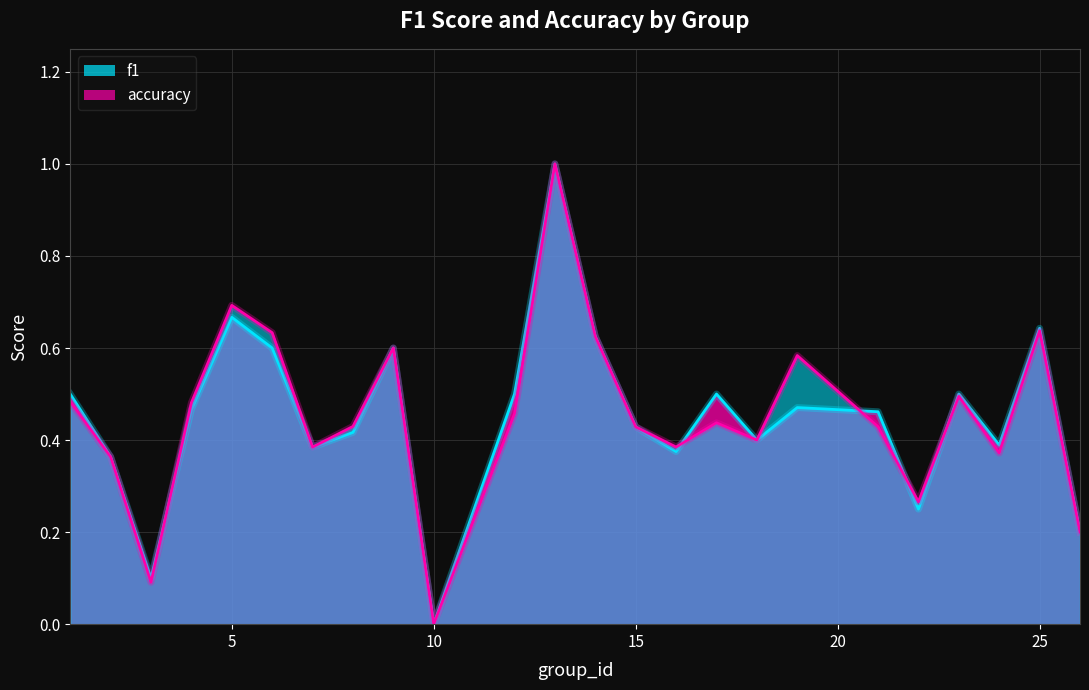

How many categories are shown in the chart?

24